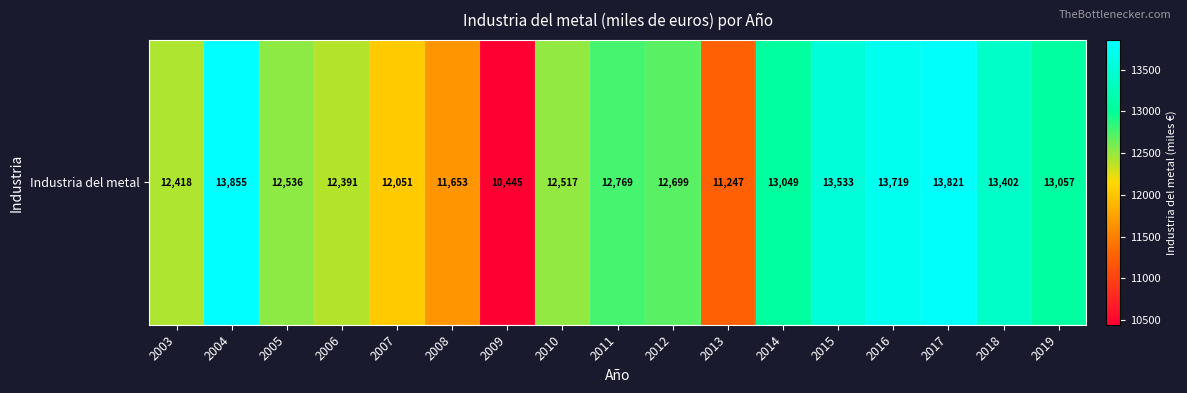

What is the difference between the values at 2012 and 2017?

1121.7